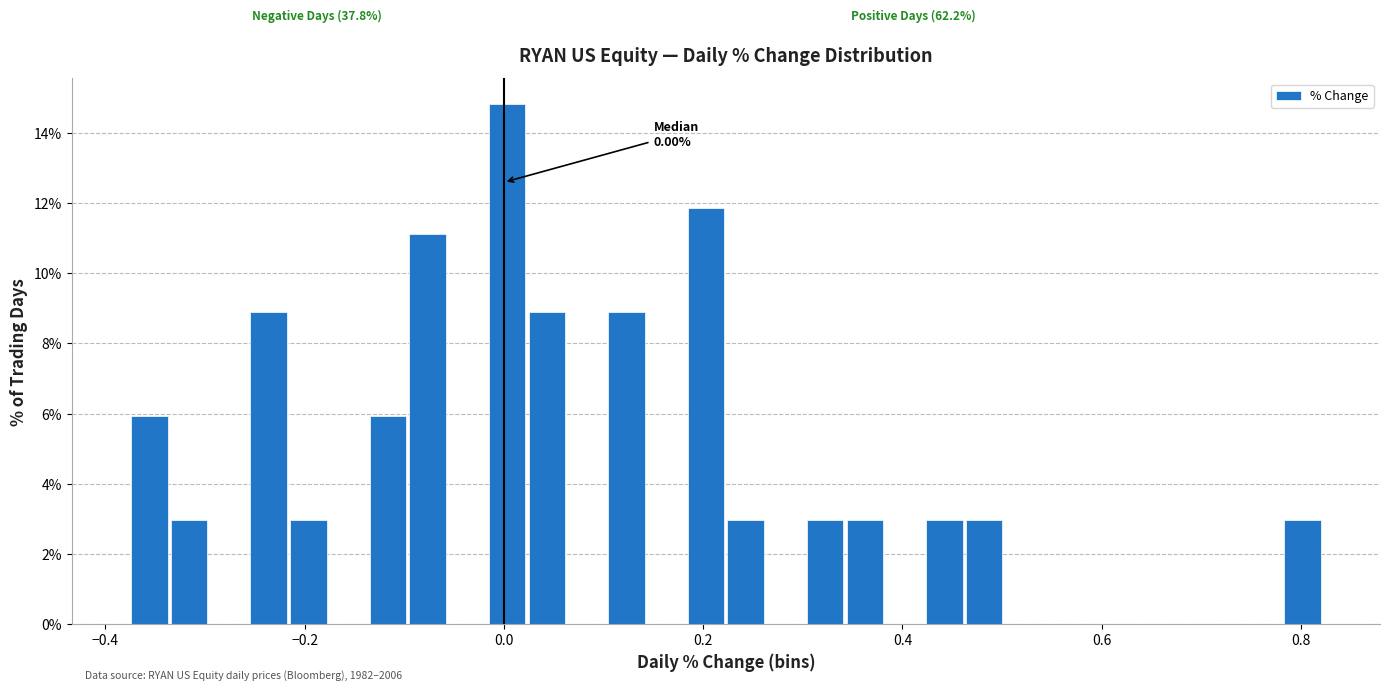

Around what value on the x-axis is the tallest bar? Give the approximate position of its centre, as read against the axis.

0.00